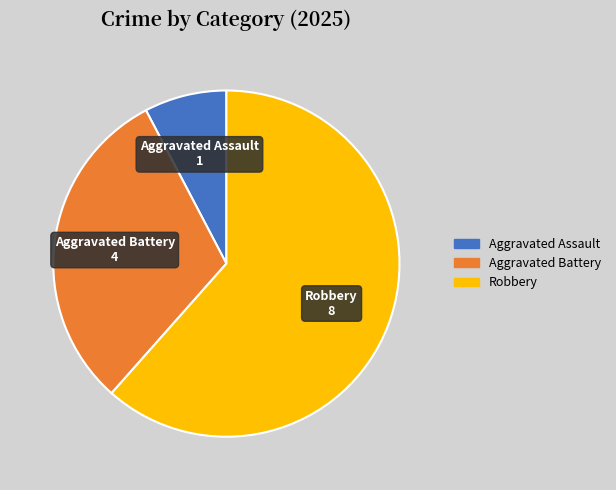

Is the sum of Aggravated Battery and Aggravated Assault greater than half?

No